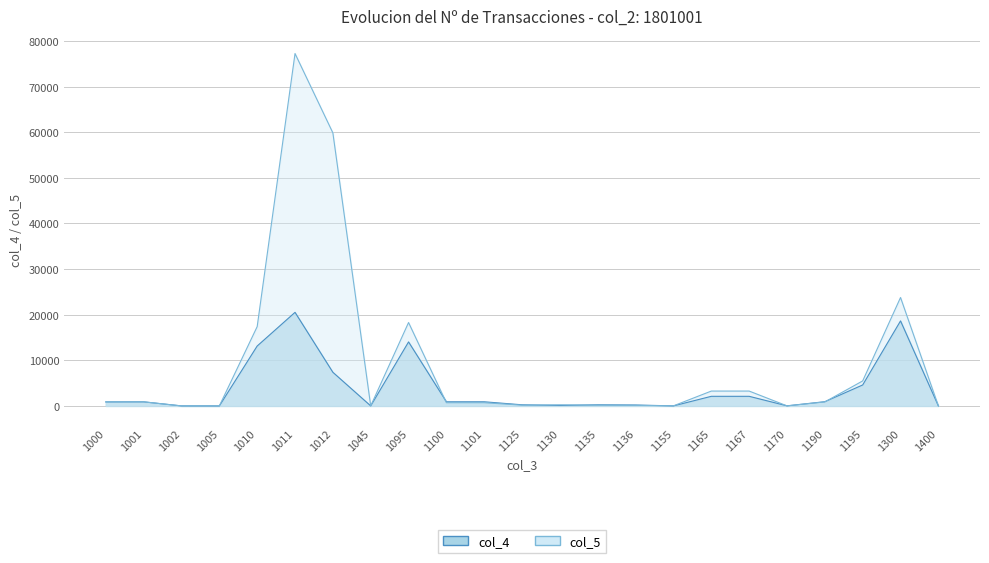

True or false: col_4 has more than 1 interior local peaks.

True